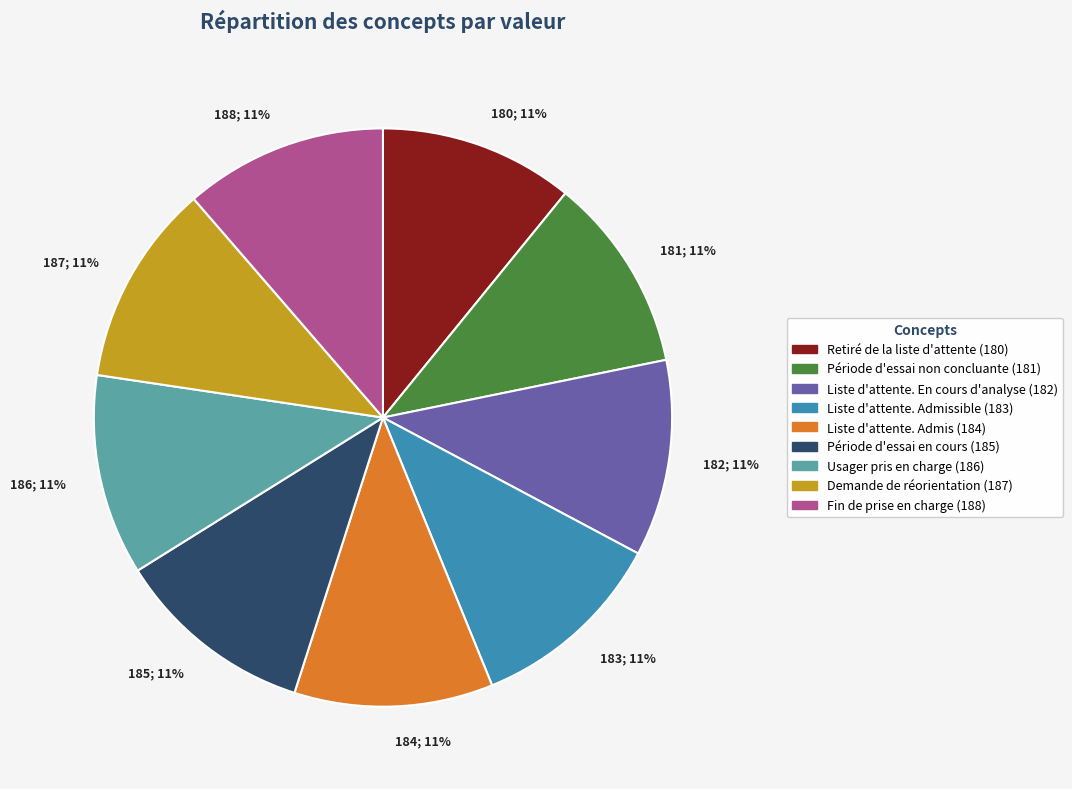

How many segments does this pie chart have?

9